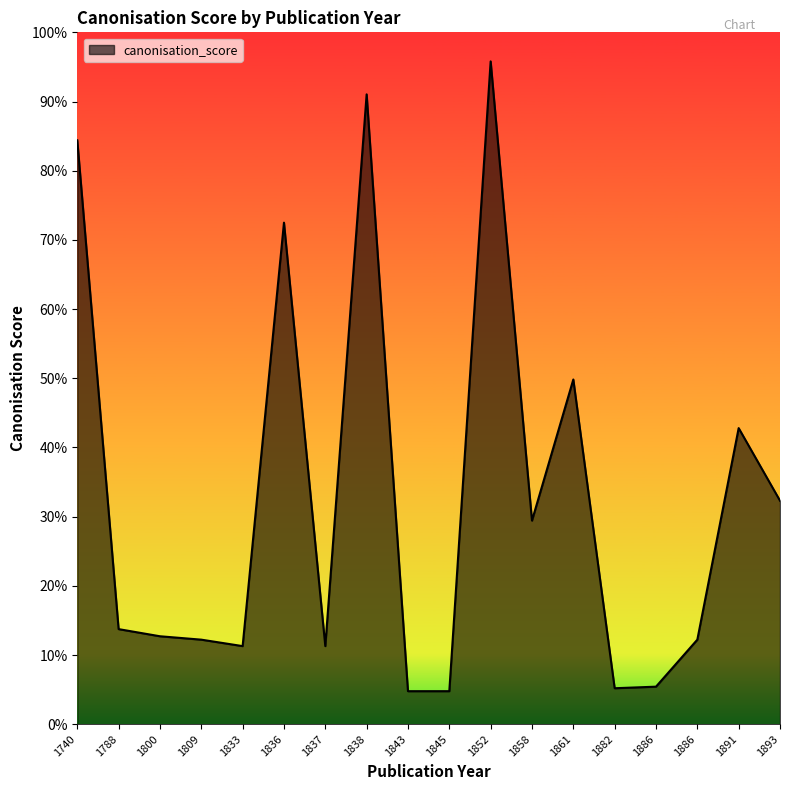

Does the chart display data point markers on the line(s)?

No